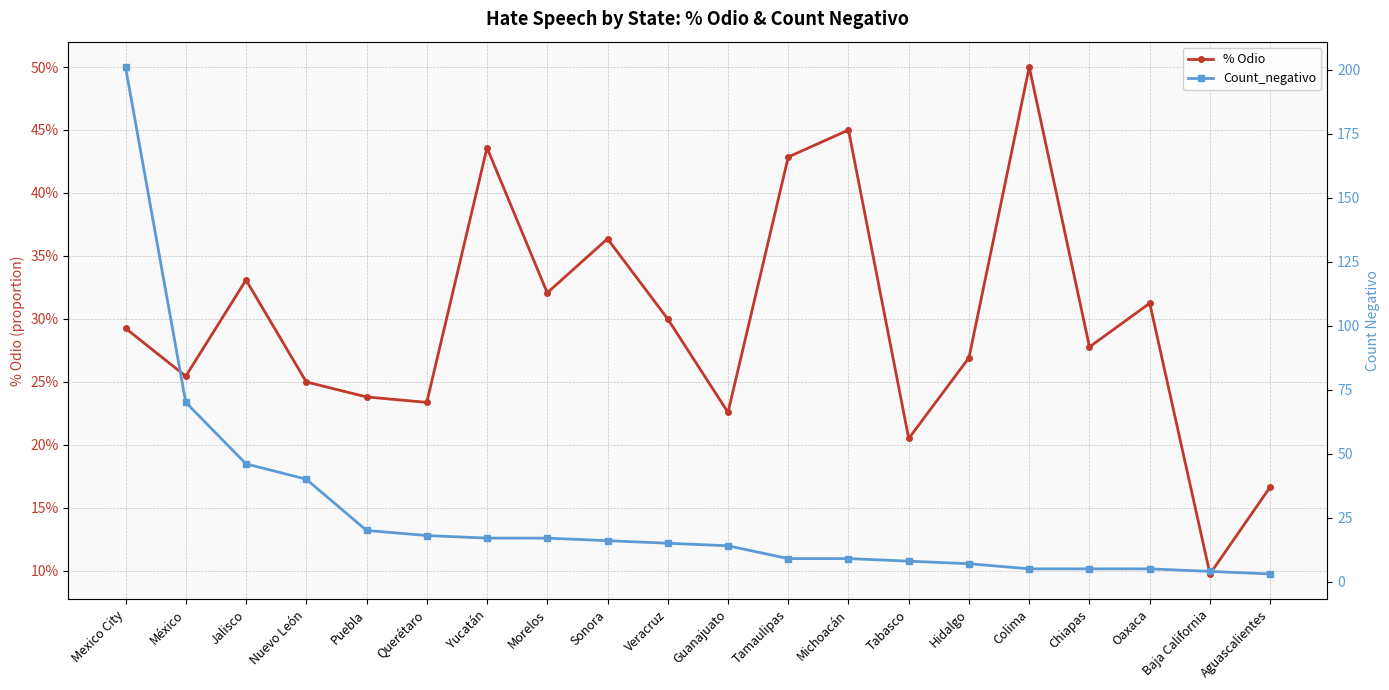

Reading left to right, transcribe all the data shown in this chart.

% Odio: 0.3	0.3	0.3	0.2	0.2	0.2	0.4	0.3	0.4	0.3	0.2	0.4	0.5	0.2	0.3	0.5	0.3	0.3	0.1	0.2
Count_negativo: 201.0	70.0	46.0	40.0	20.0	18.0	17.0	17.0	16.0	15.0	14.0	9.0	9.0	8.0	7.0	5.0	5.0	5.0	4.0	3.0